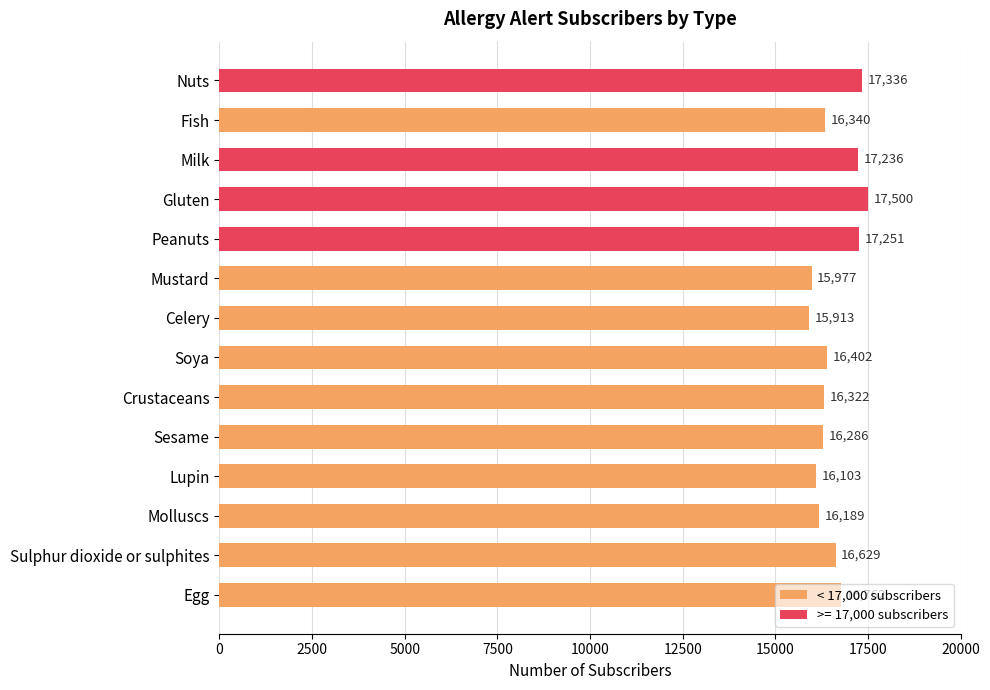

Read the value at Sesame, to the nearest 10.

16290